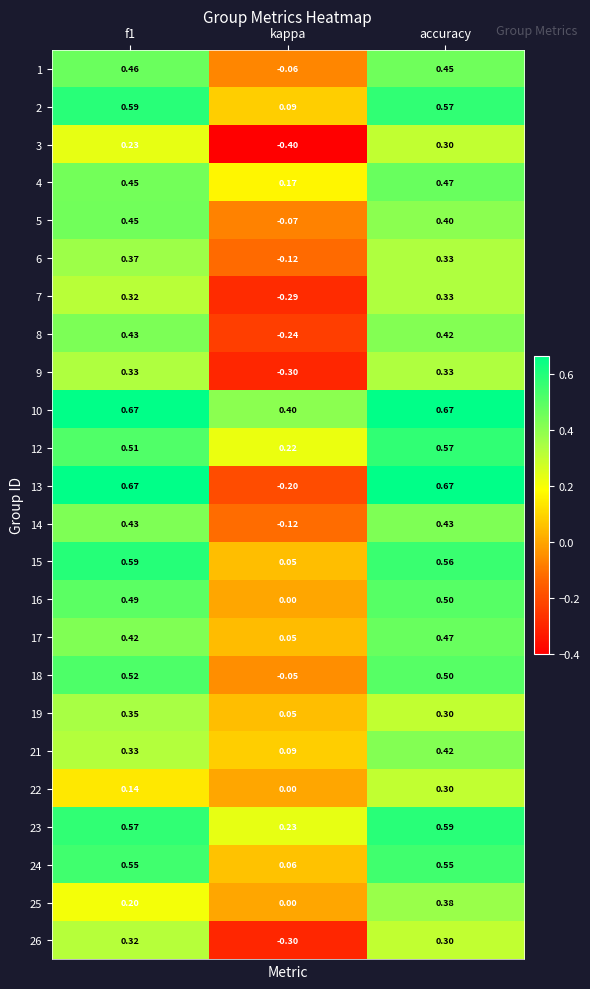

What is the smallest value displayed?

-0.4